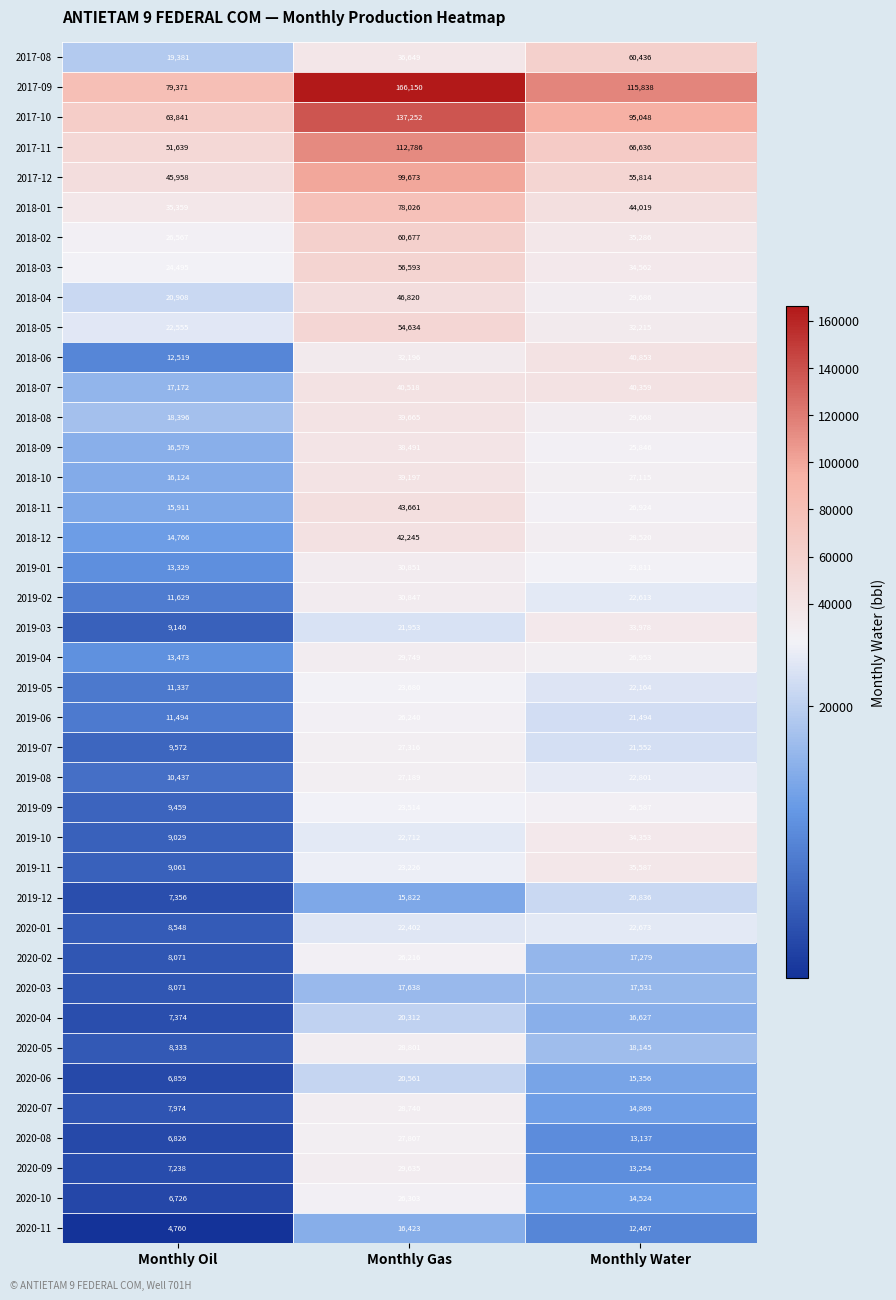

The value of 2020-01 at Monthly Water is 22673. True or false?

True